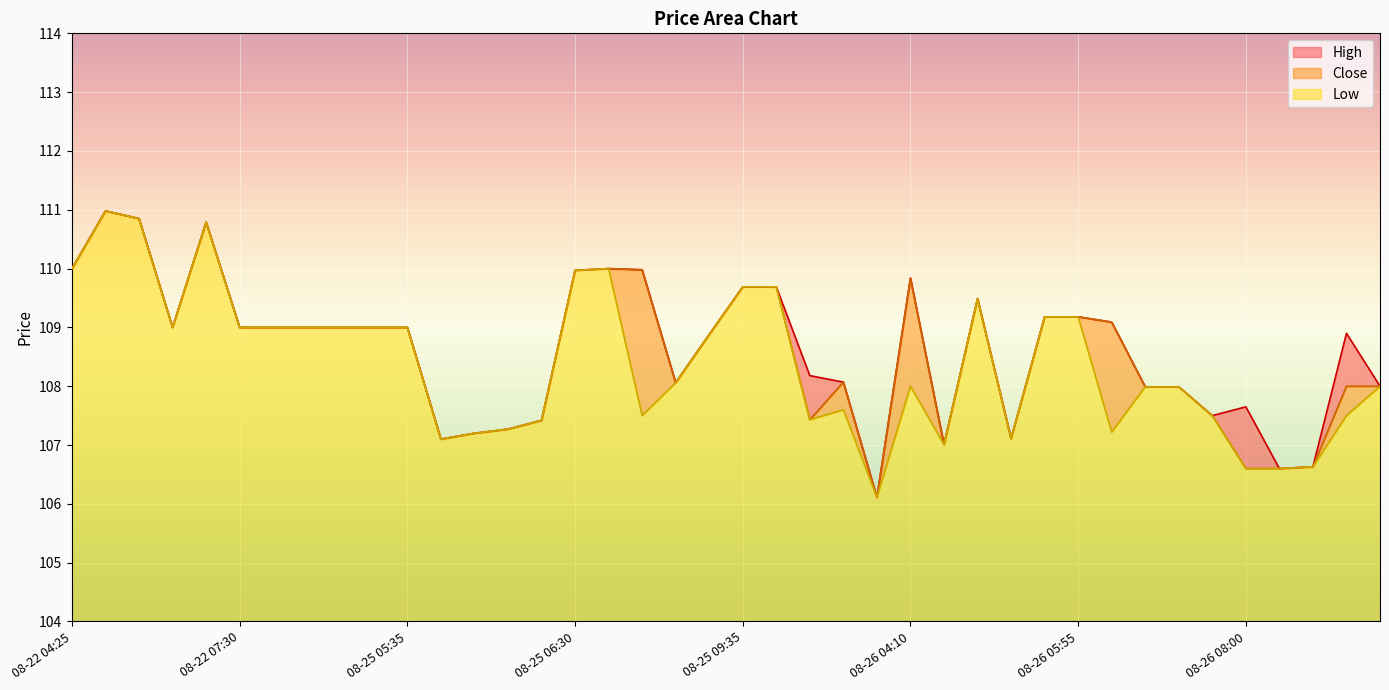

What is the difference between the second highest and minimum values in the Low series?

4.7